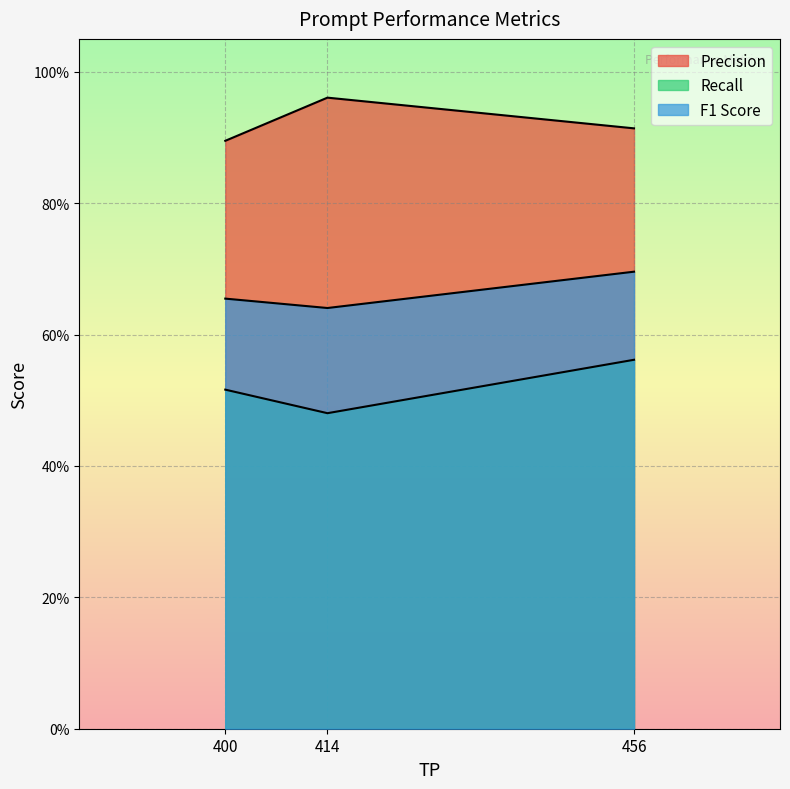

What is the average value of the Recall series?

0.5